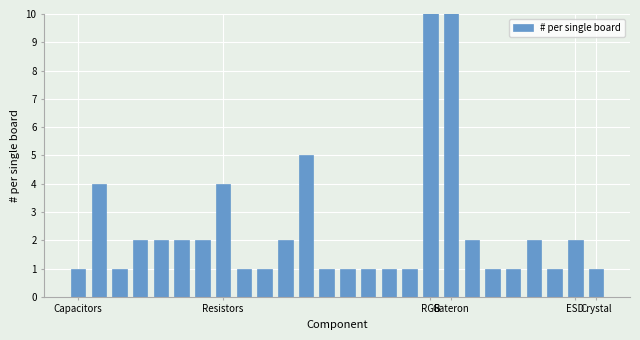

How many bars are there in total?

26